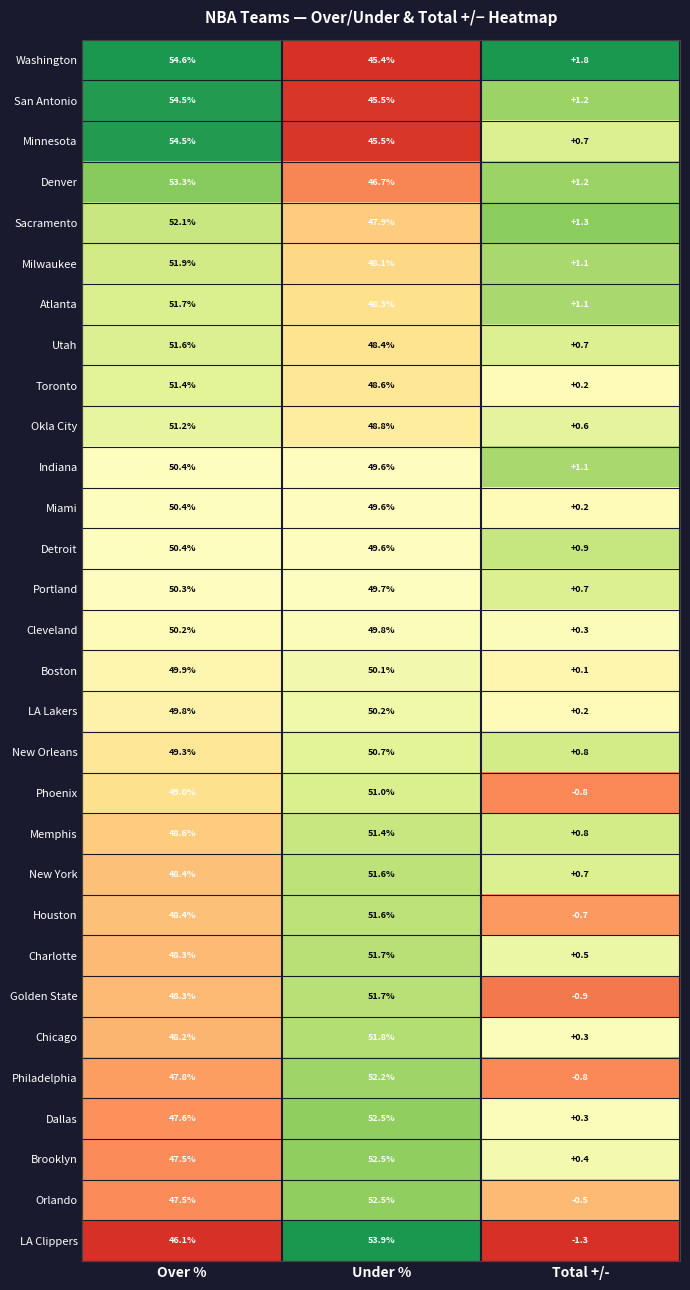

What is the difference between the Memphis values at Over % and Under %?

2.8